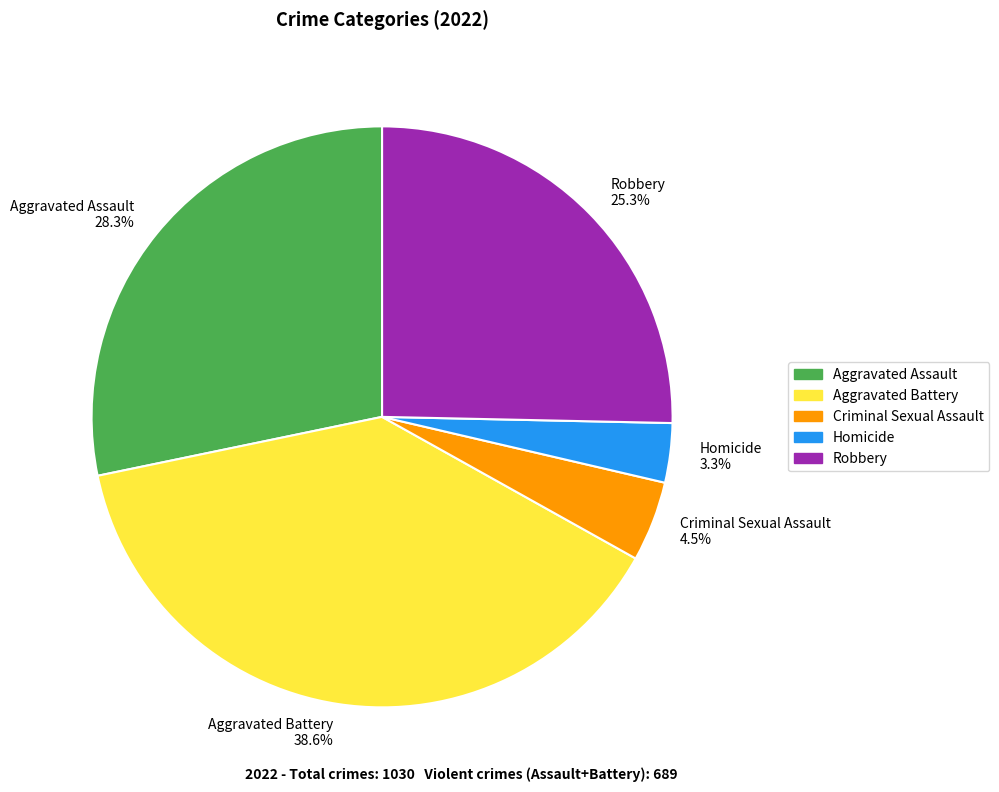

How many slices are in this pie chart?

5